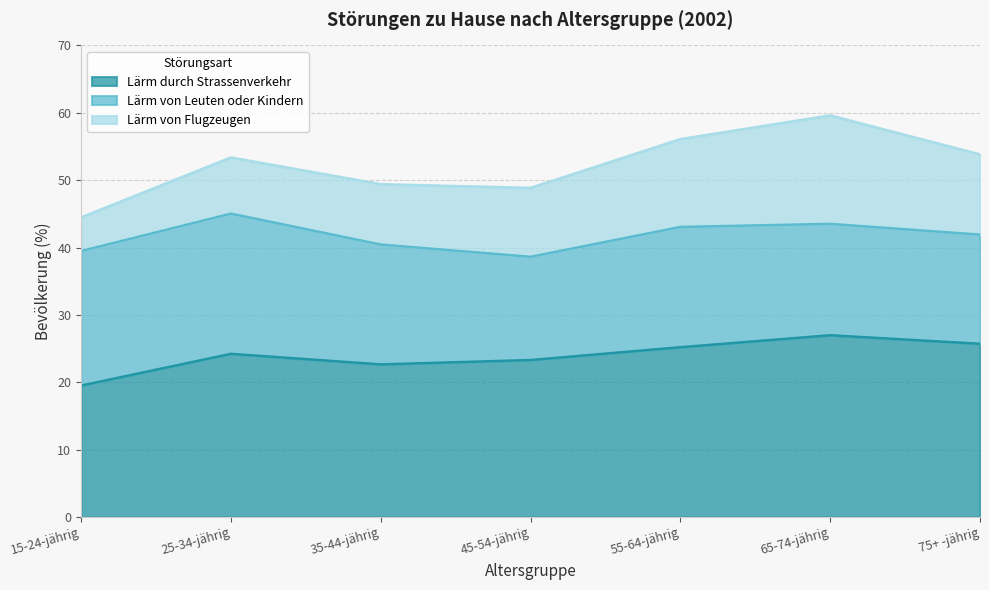

What is the label of the 1st point from the left?

15-24-jährig